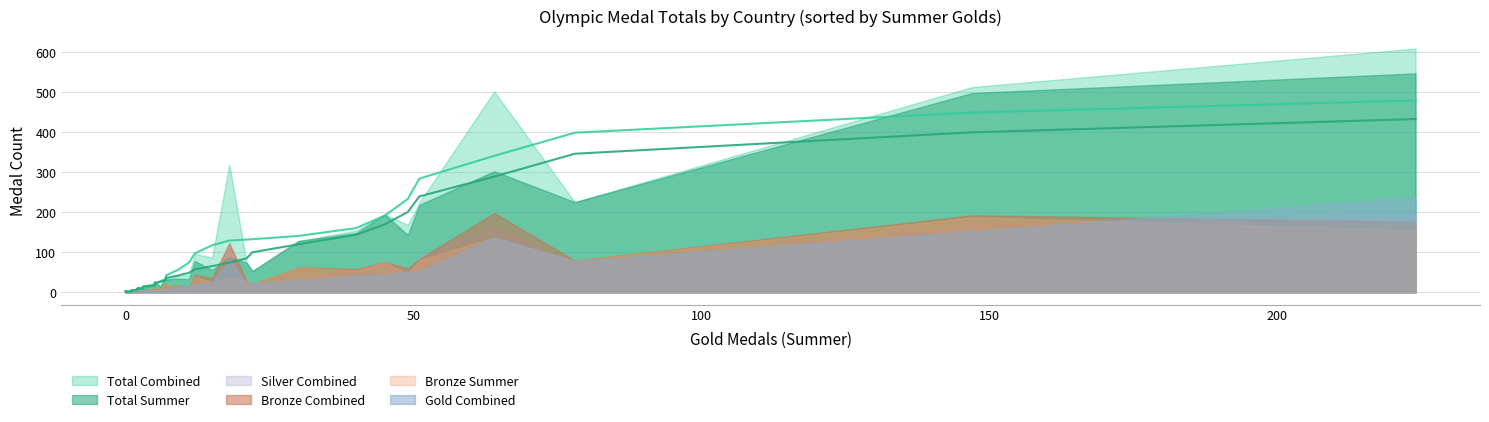

How many data points in Total_Summer are above 17?

19